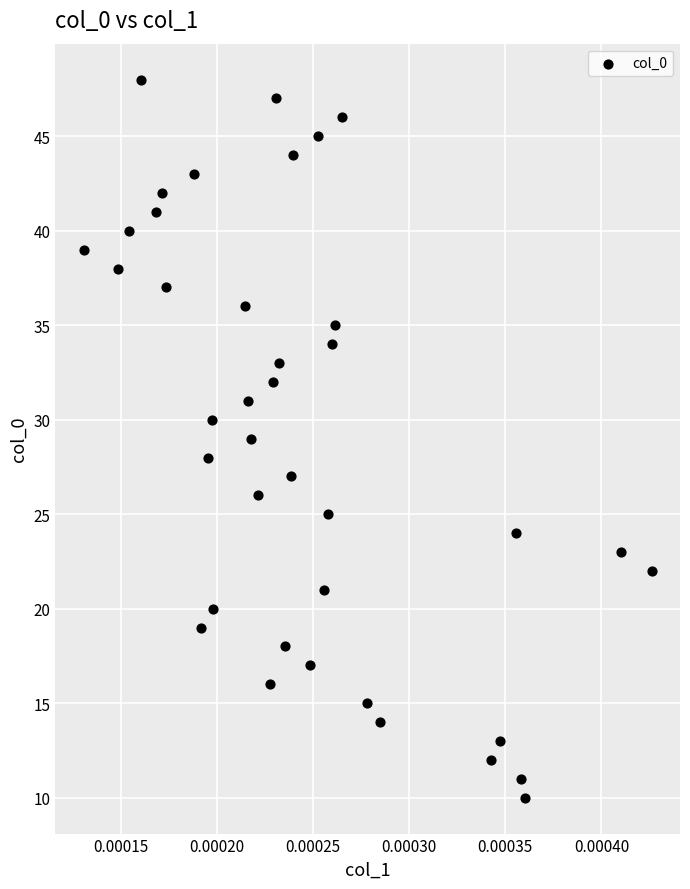

What is the range of Y values (max minus min)?

38